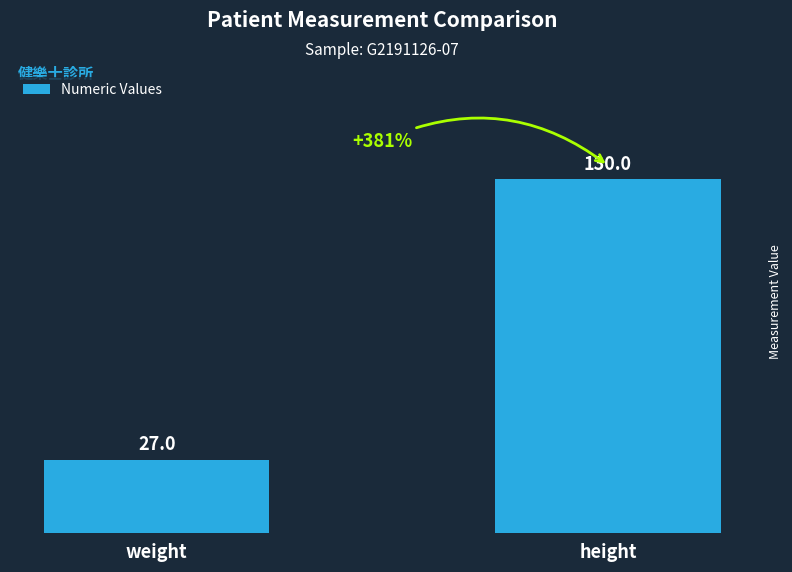

How many series are shown in this chart?

1